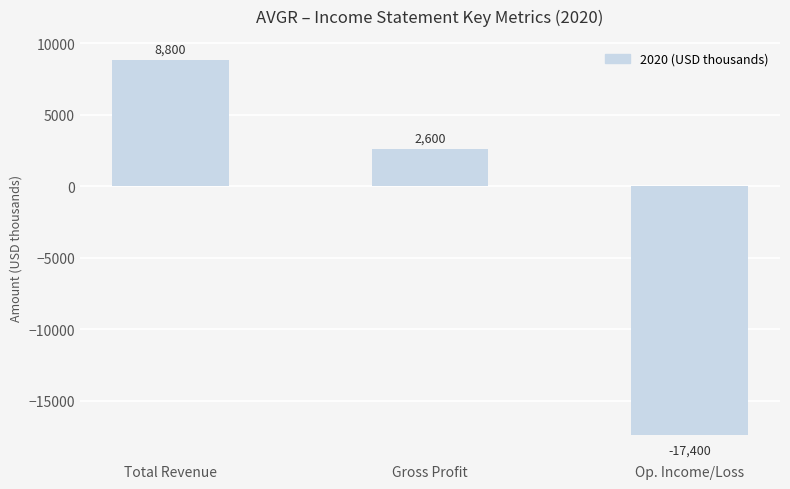

Which label corresponds to the largest value in the chart?

Total Revenue